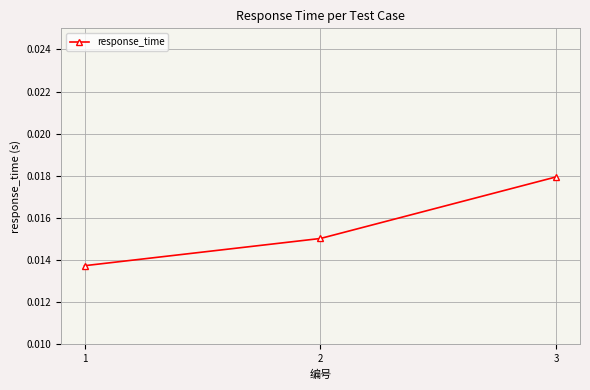

Which label corresponds to the smallest value in the chart?

1